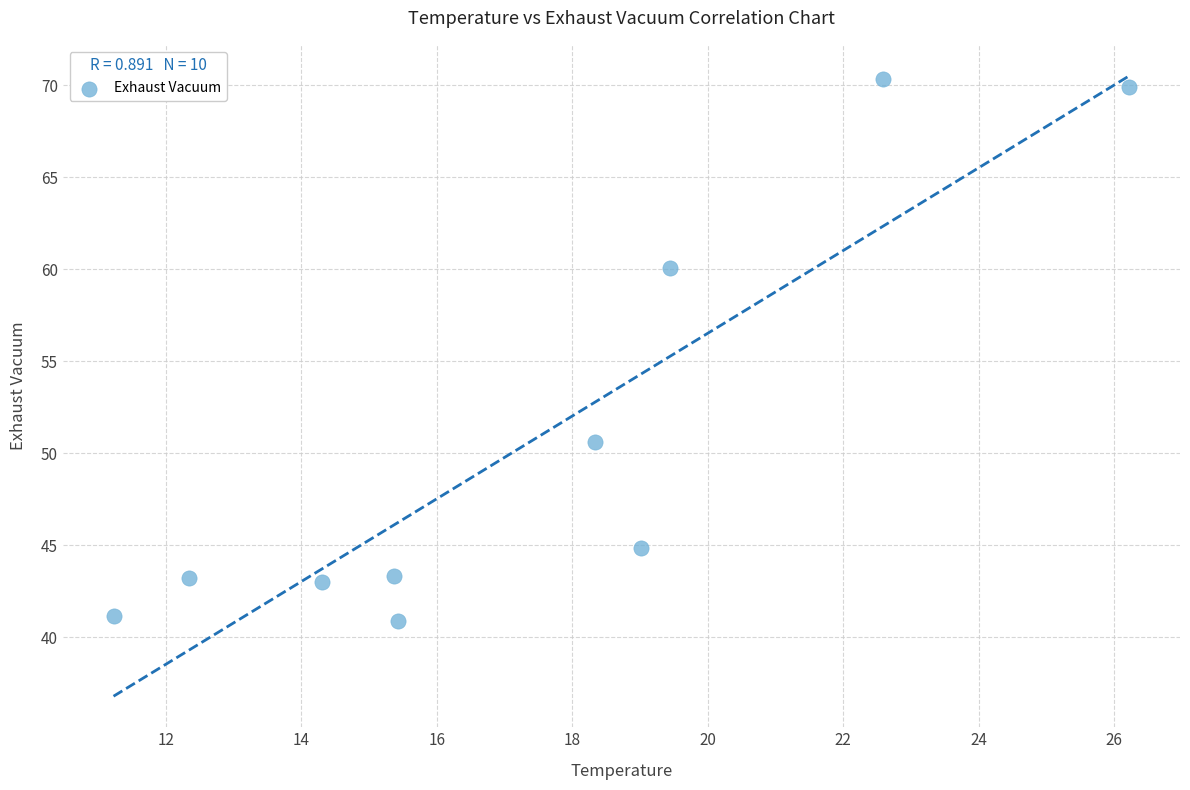

What is the range of X values (max minus min)?

15.0